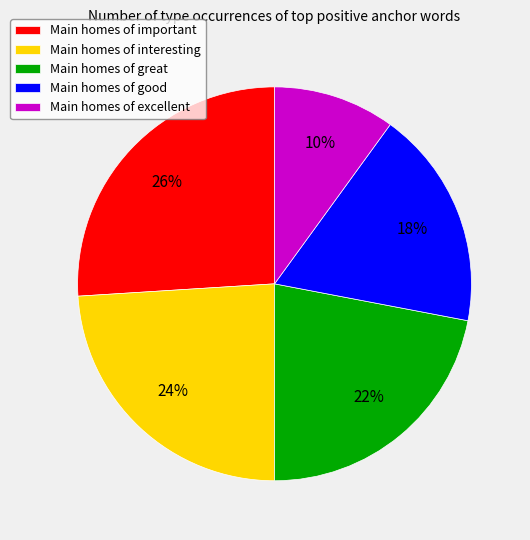

Count the number of slices in the pie.

5